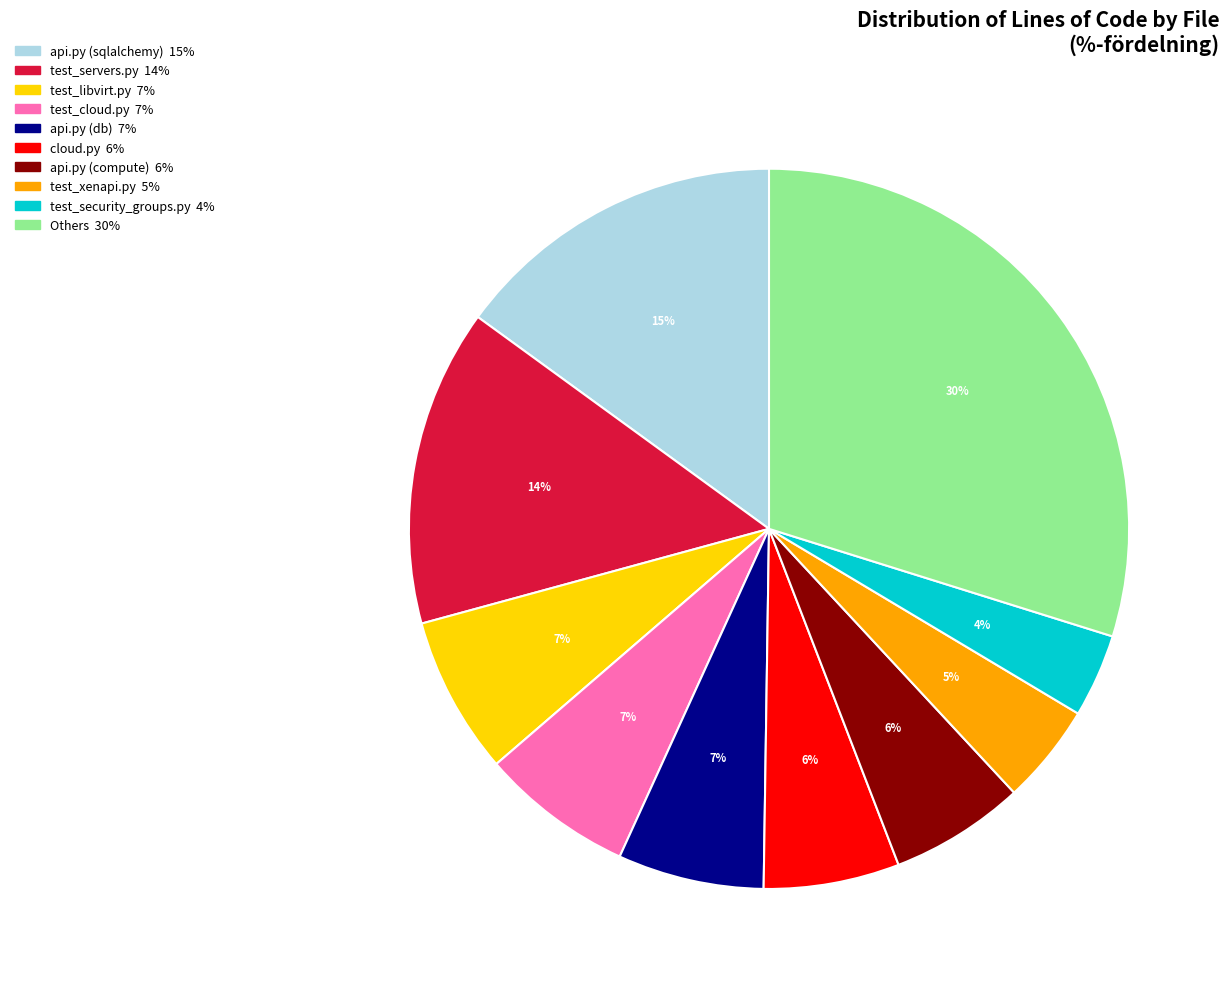

To the nearest percent, what is the average slice percentage?

10%